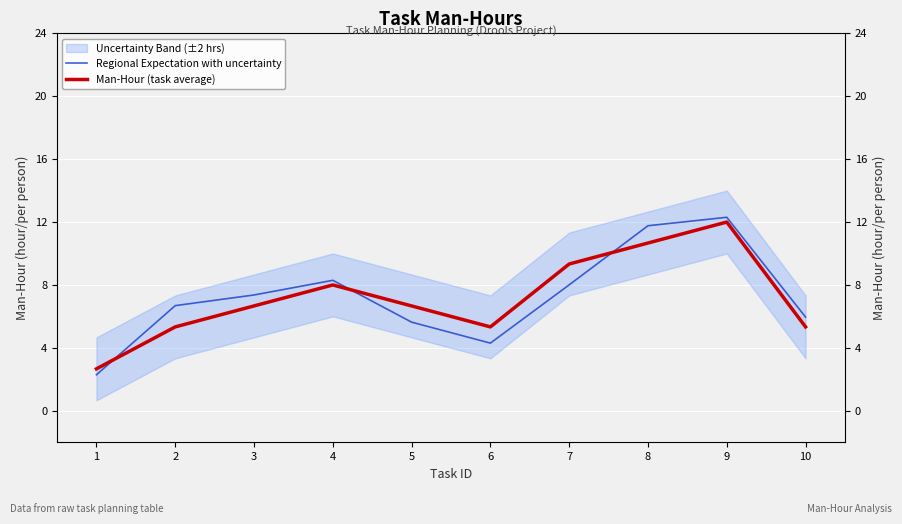

Reading left to right, transcribe all the data shown in this chart.

Regional Expectation with uncertainty: 2.3	6.7	7.4	8.3	5.6	4.3	8.0	11.8	12.3	6.0
Man-Hour (task average): 2.7	5.3	6.7	8.0	6.7	5.3	9.3	10.7	12.0	5.3